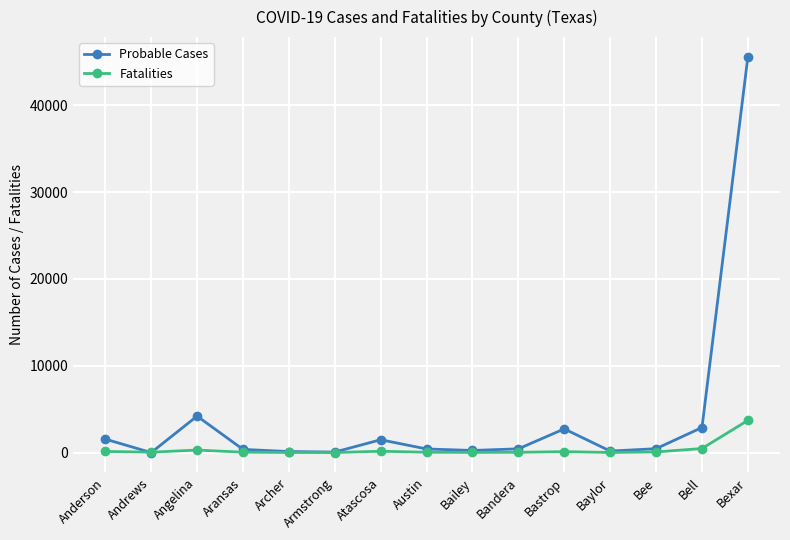

The Probable Cases series shows 449 at Bee. True or false?

True